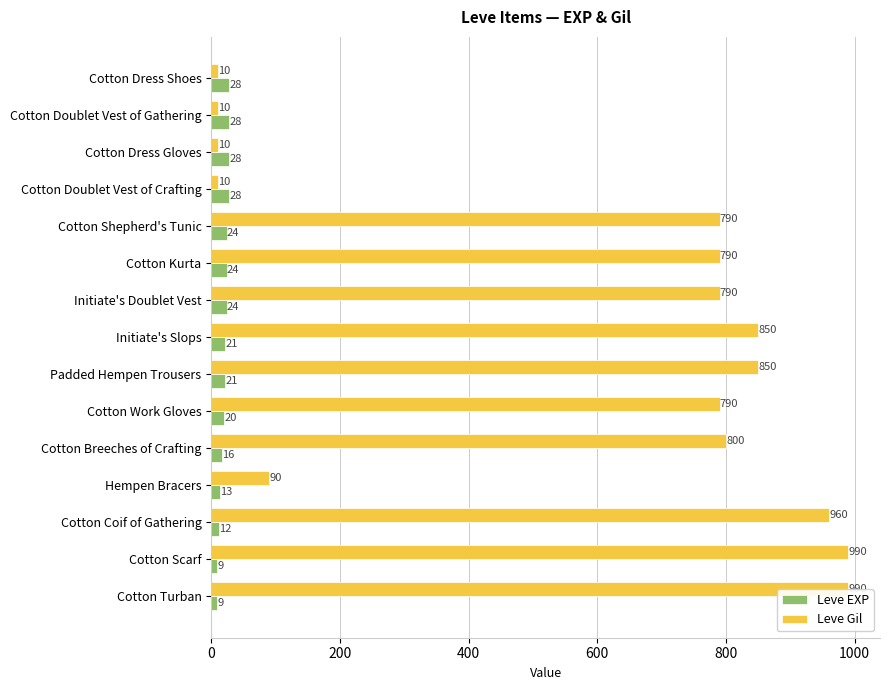

How many bars are there in total?

30